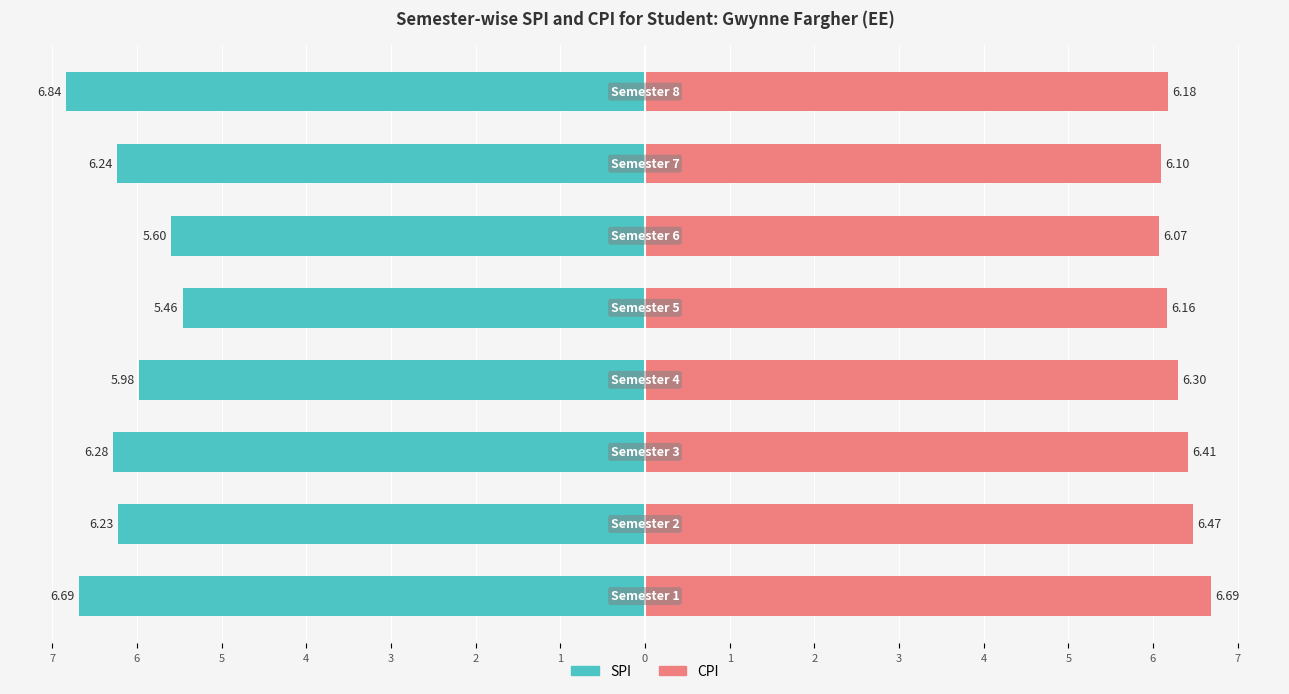

How many groups of bars are there?

8